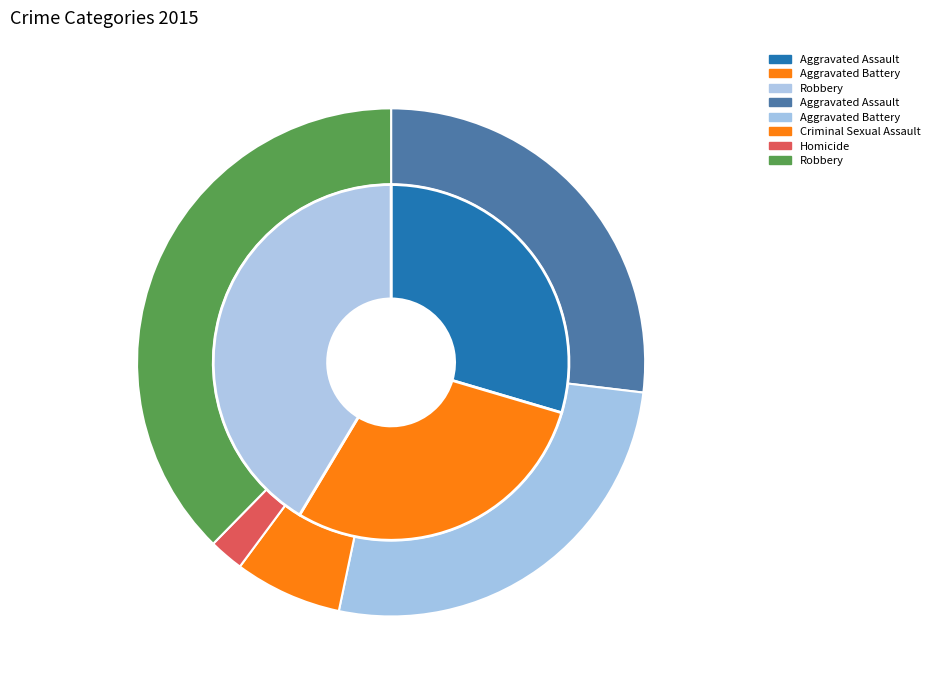

What is the largest slice in the pie chart?

Robbery